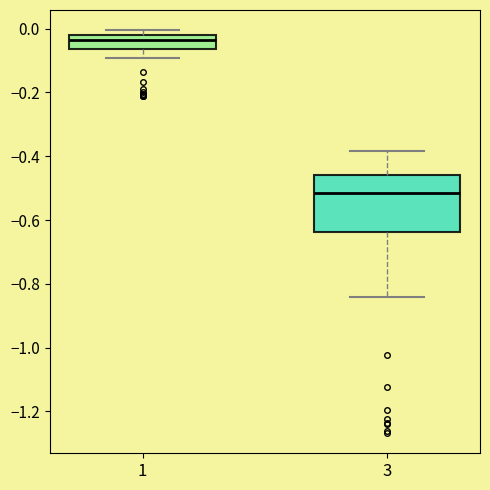

Reading left to right, read every box against the y-axis: the position of its median line, the range the box covers, and the ends of its whiskers. The values are not printed on the chart, so give them approximately, as read against the axis.

1: median -0.04, box -0.06 to -0.02, whiskers -0.10 to 0.00
3: median -0.52, box -0.64 to -0.46, whiskers -0.84 to -0.38